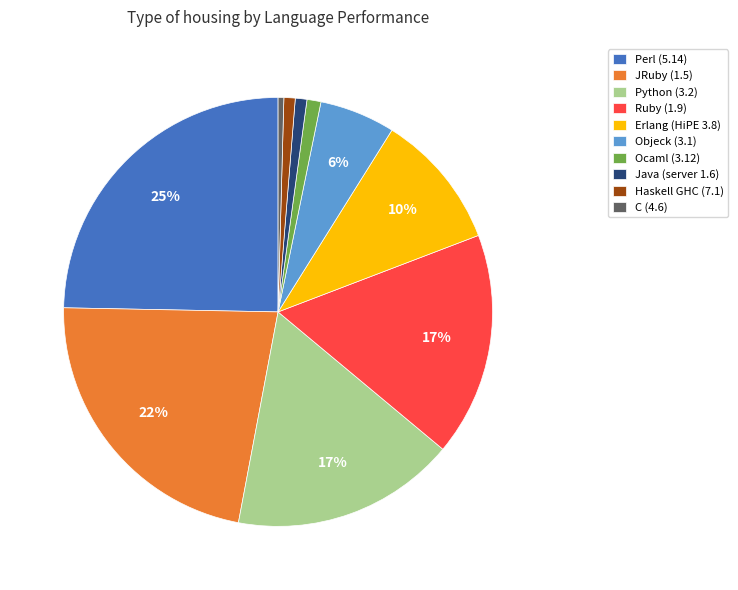

How many slices are in this pie chart?

10